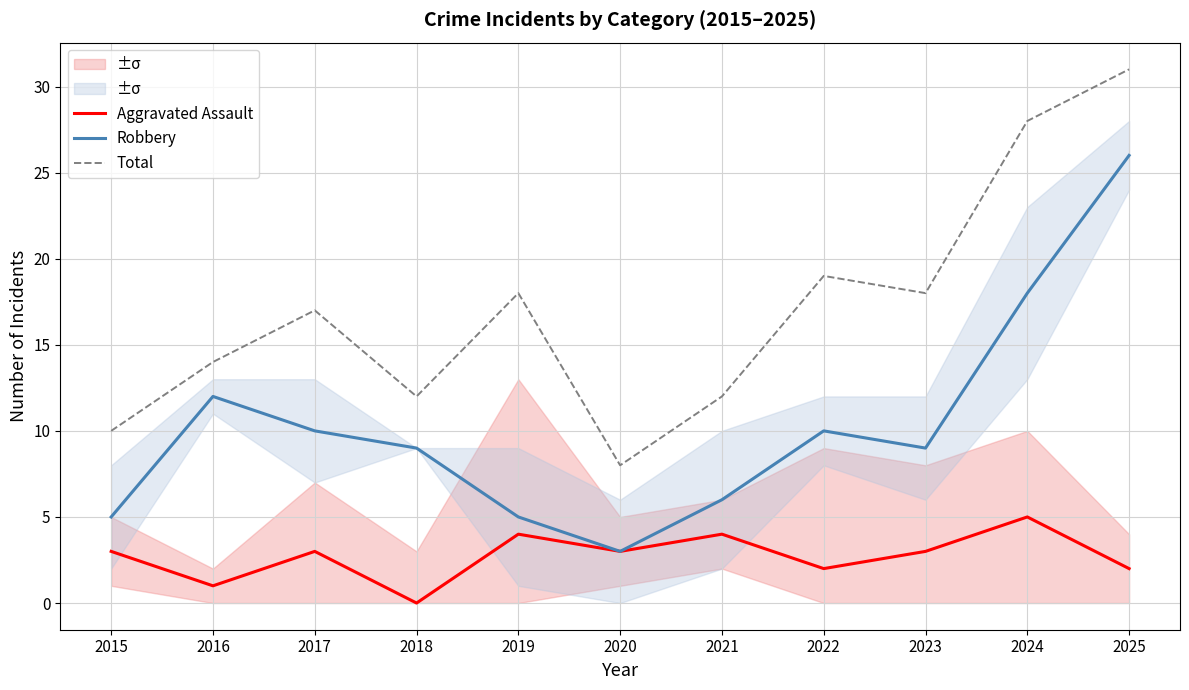

Reading left to right, what are all the values shown in this chart?

Aggravated Assault: 2015=3	2016=1	2017=3	2018=0	2019=4	2020=3	2021=4	2022=2	2023=3	2024=5	2025=2
Robbery: 2015=5	2016=12	2017=10	2018=9	2019=5	2020=3	2021=6	2022=10	2023=9	2024=18	2025=26
Total: 2015=10	2016=14	2017=17	2018=12	2019=18	2020=8	2021=12	2022=19	2023=18	2024=28	2025=31